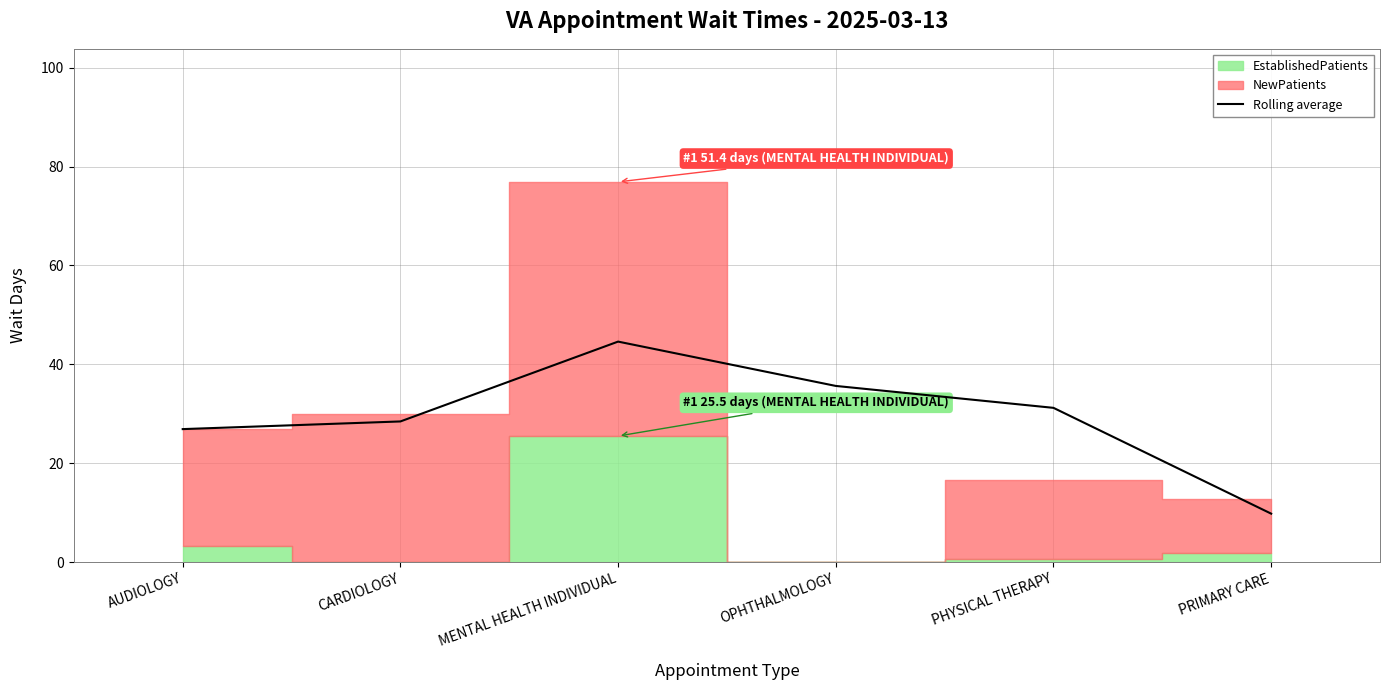

What is the label of the 3rd point from the left?

MENTAL HEALTH INDIVIDUAL